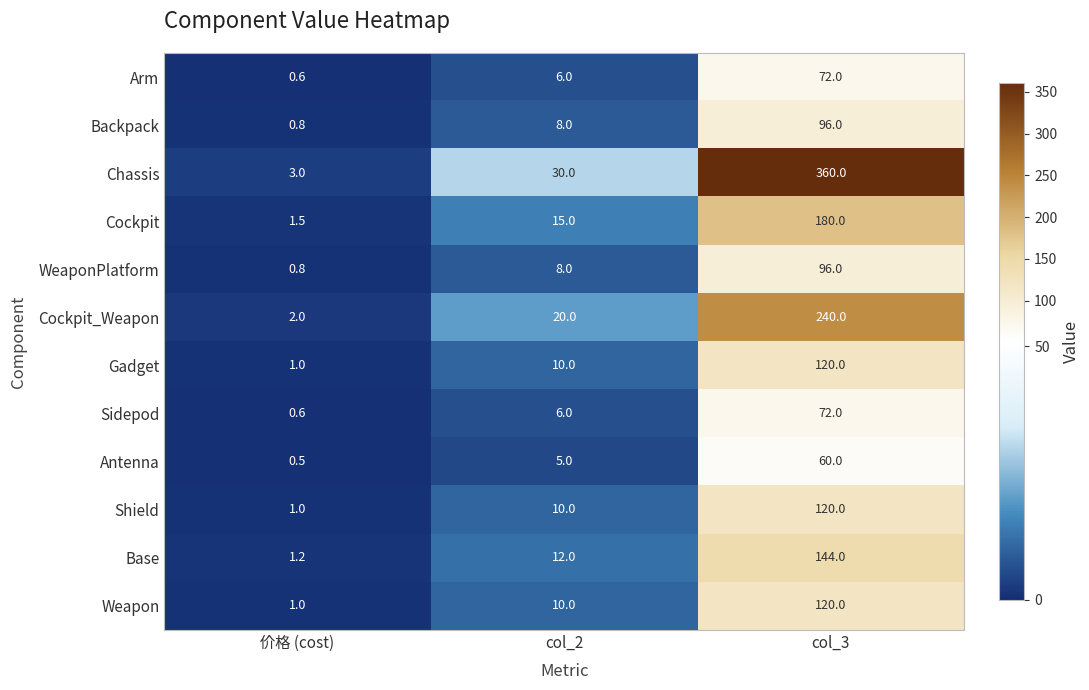

Is it true that Shield equals 1.0 at 价格 (cost)?

True